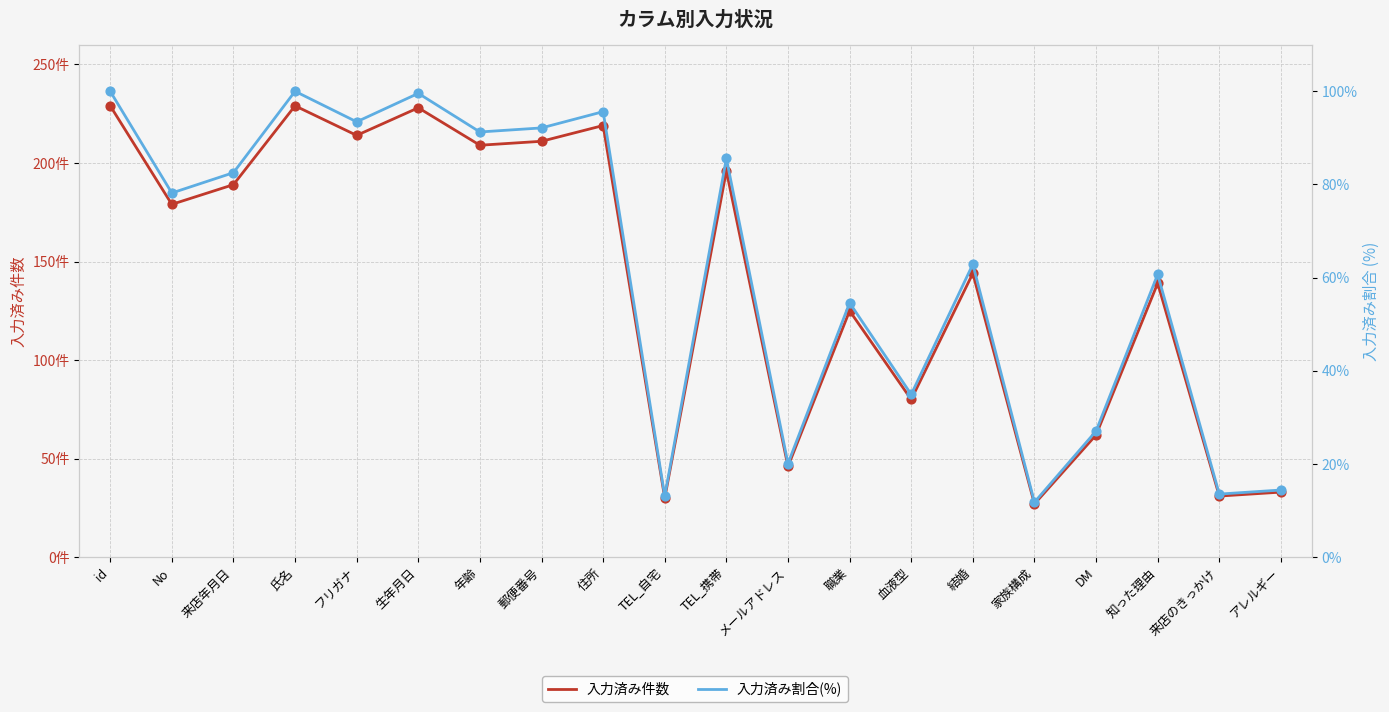

At which category is the sum across all series the highest?

id